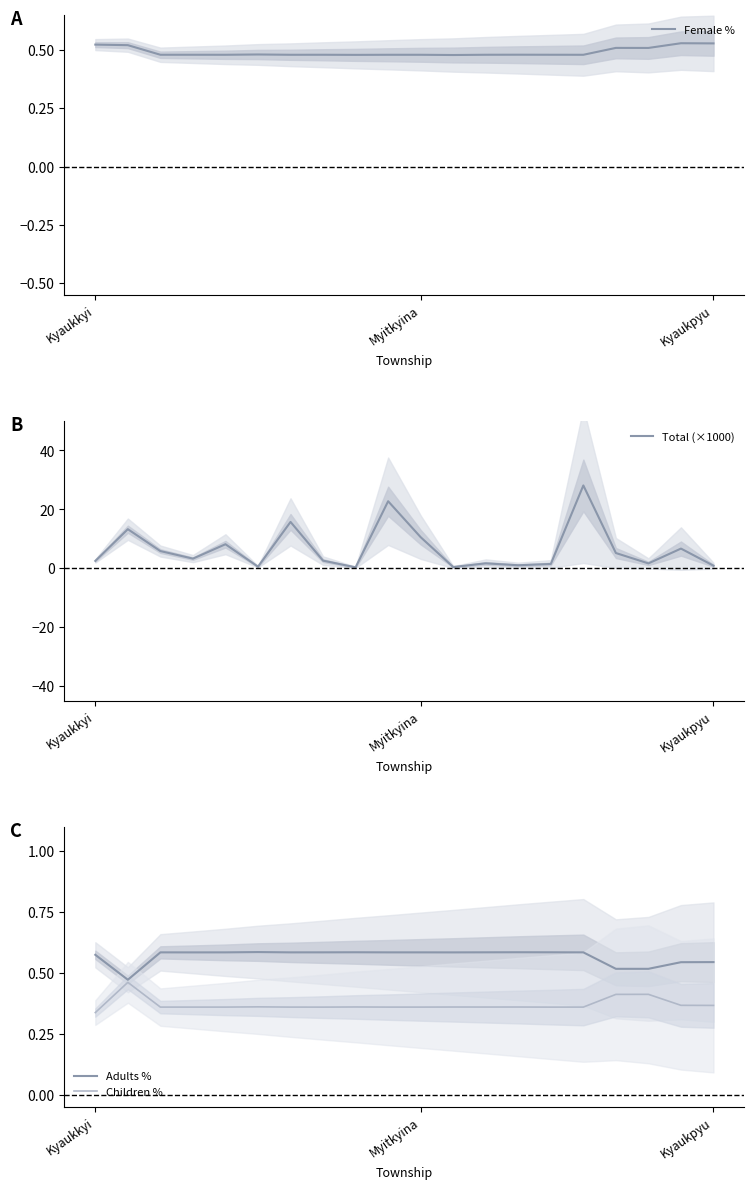

Does the chart display data point markers on the line(s)?

No